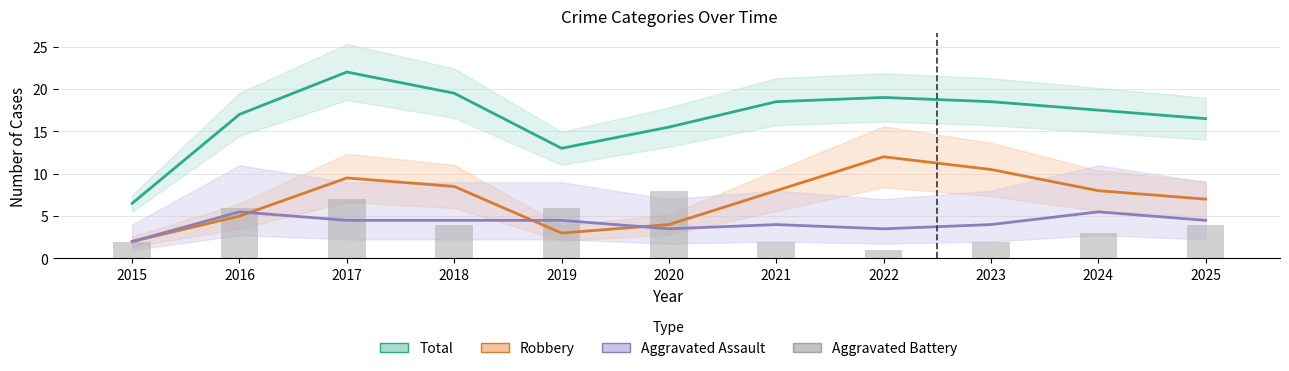

What is the difference between the highest and lowest values at 2024?

14.5